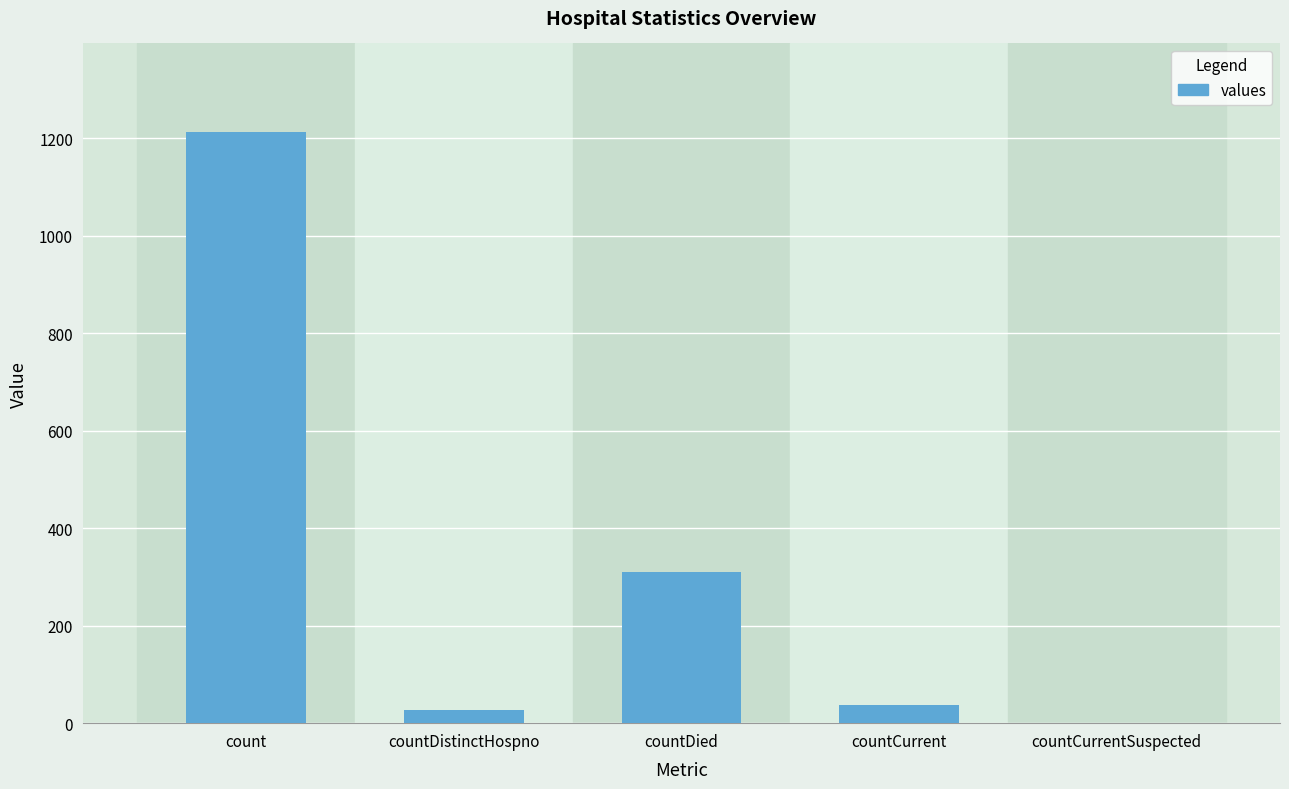

Reading left to right, extract all data points from this chart.

count=1213	countDistinctHospno=27	countDied=310	countCurrent=37	countCurrentSuspected=0